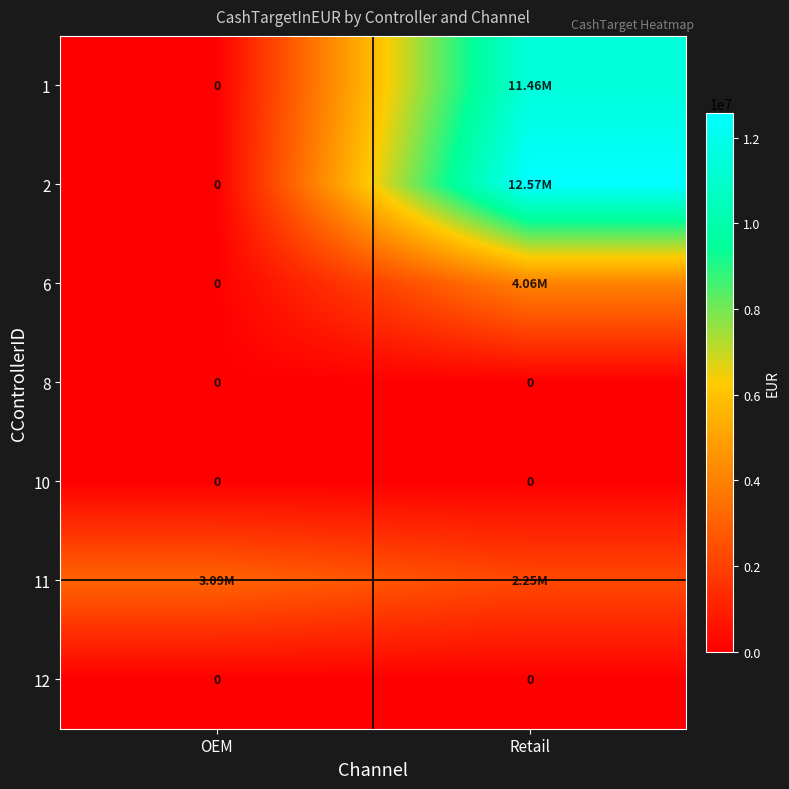

Which has a higher value, OEM or Retail?

Retail